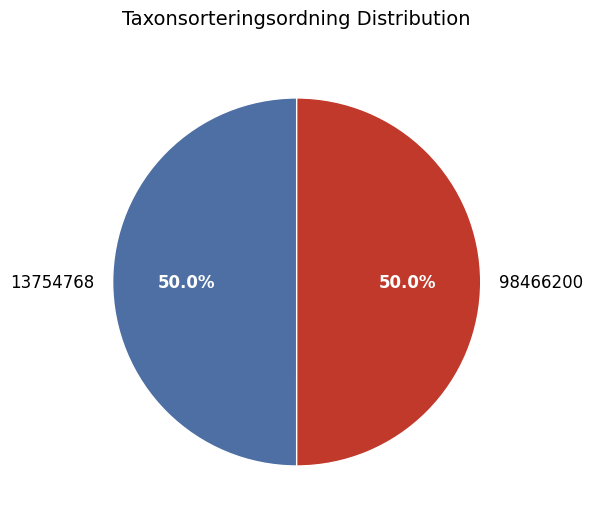

Combined, what portion of the pie is 13754768 and 98466200?

100.0%